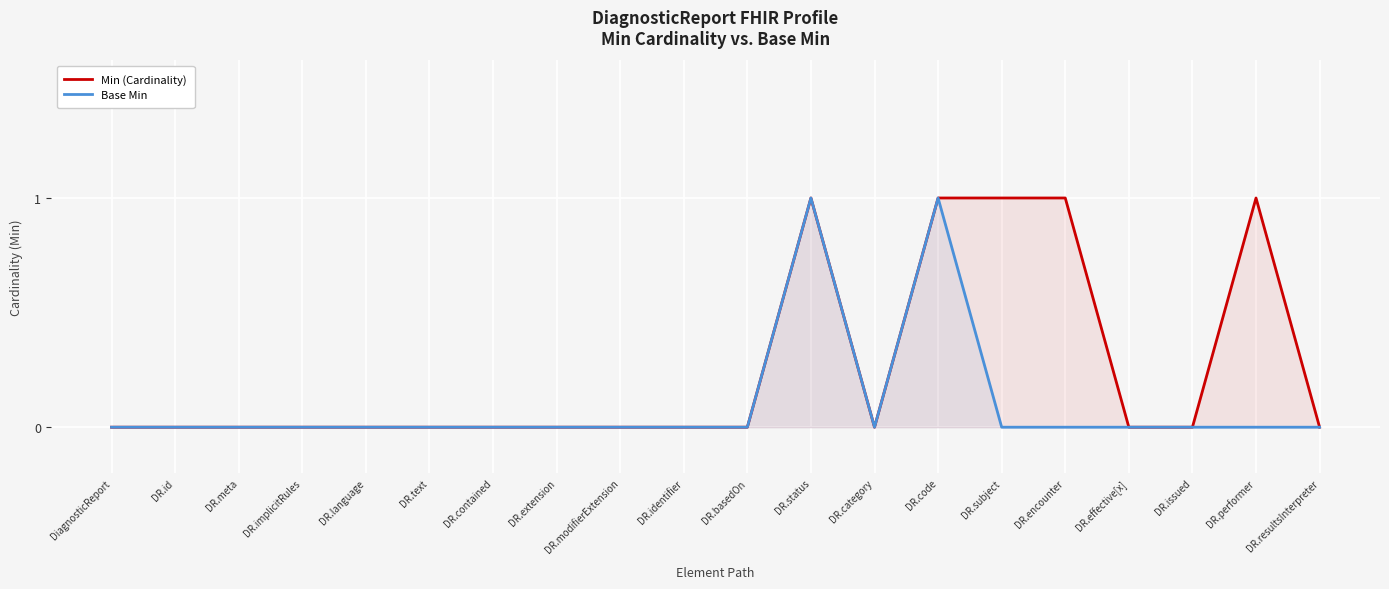

How many lines are shown in the chart?

2